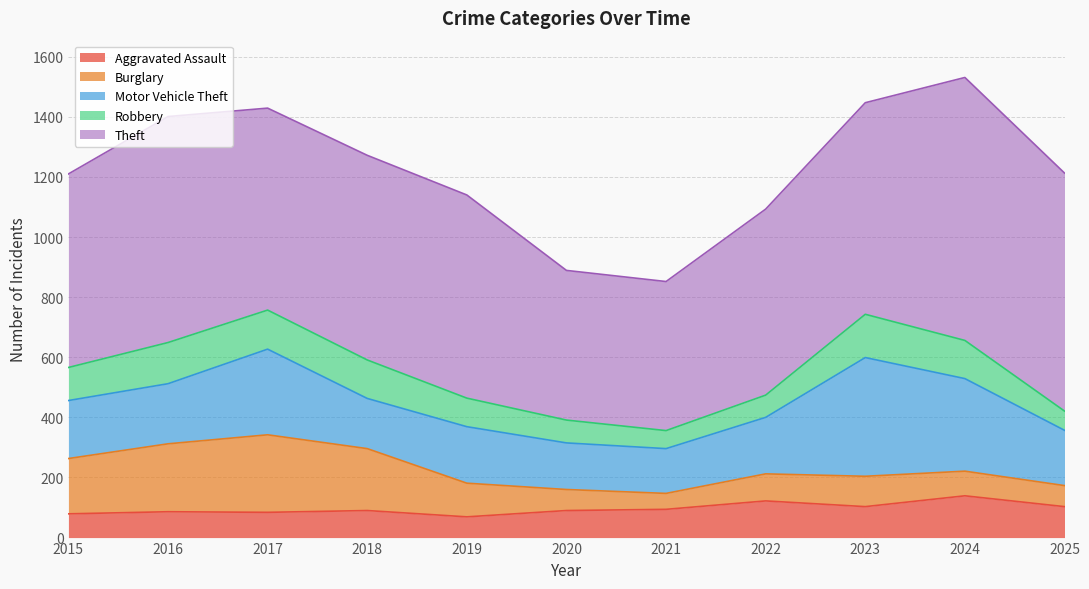

At how many categories does at least one series exceed 364?

11